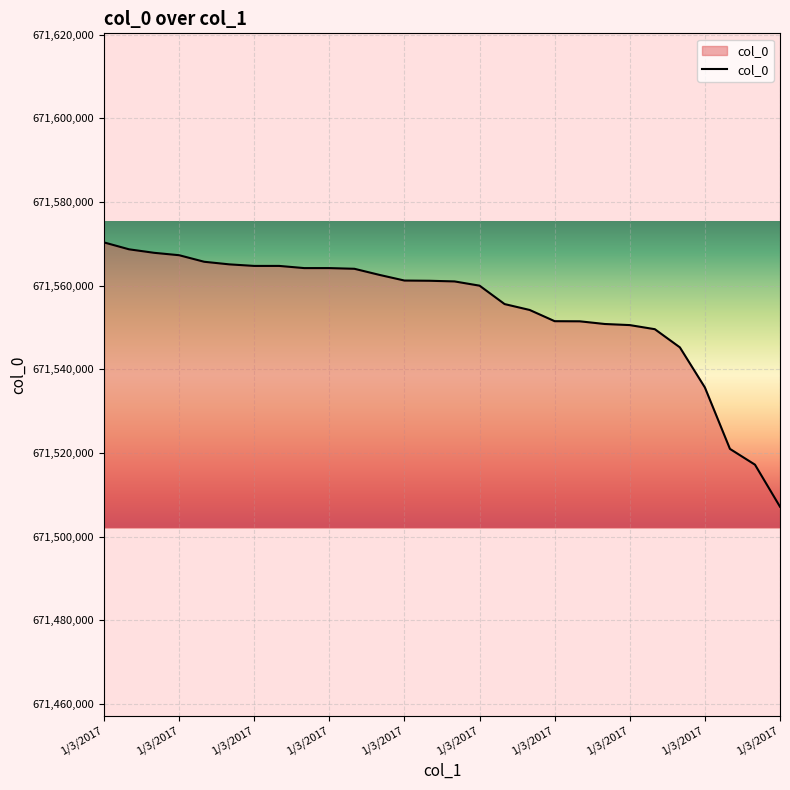

What is the maximum value shown in the chart?

671570329